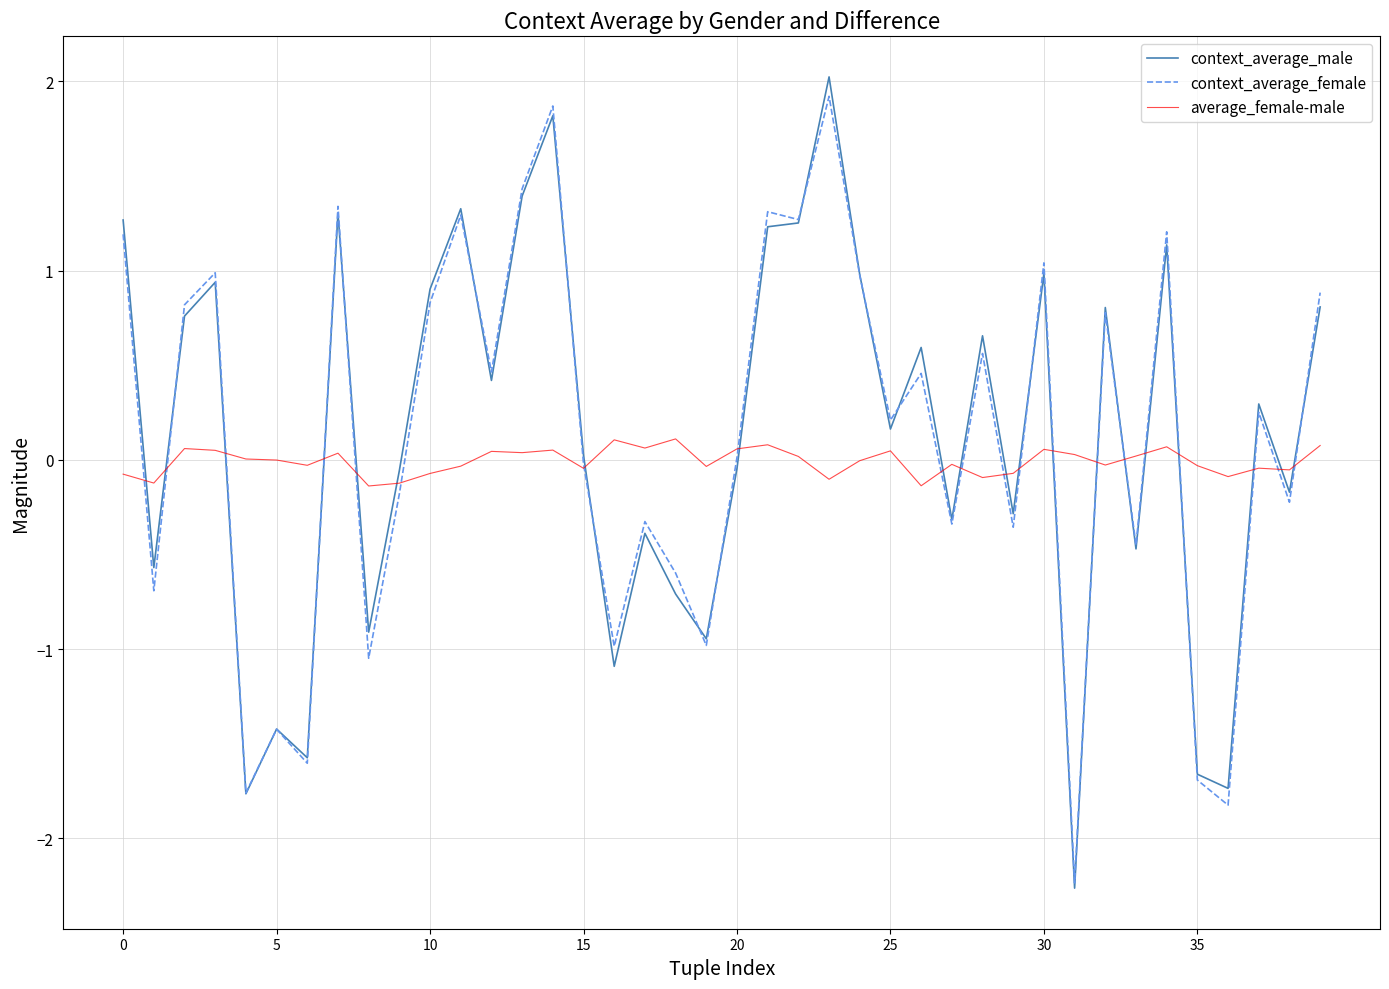

True or false: context_average_male and average_female-male intersect in this chart.

True